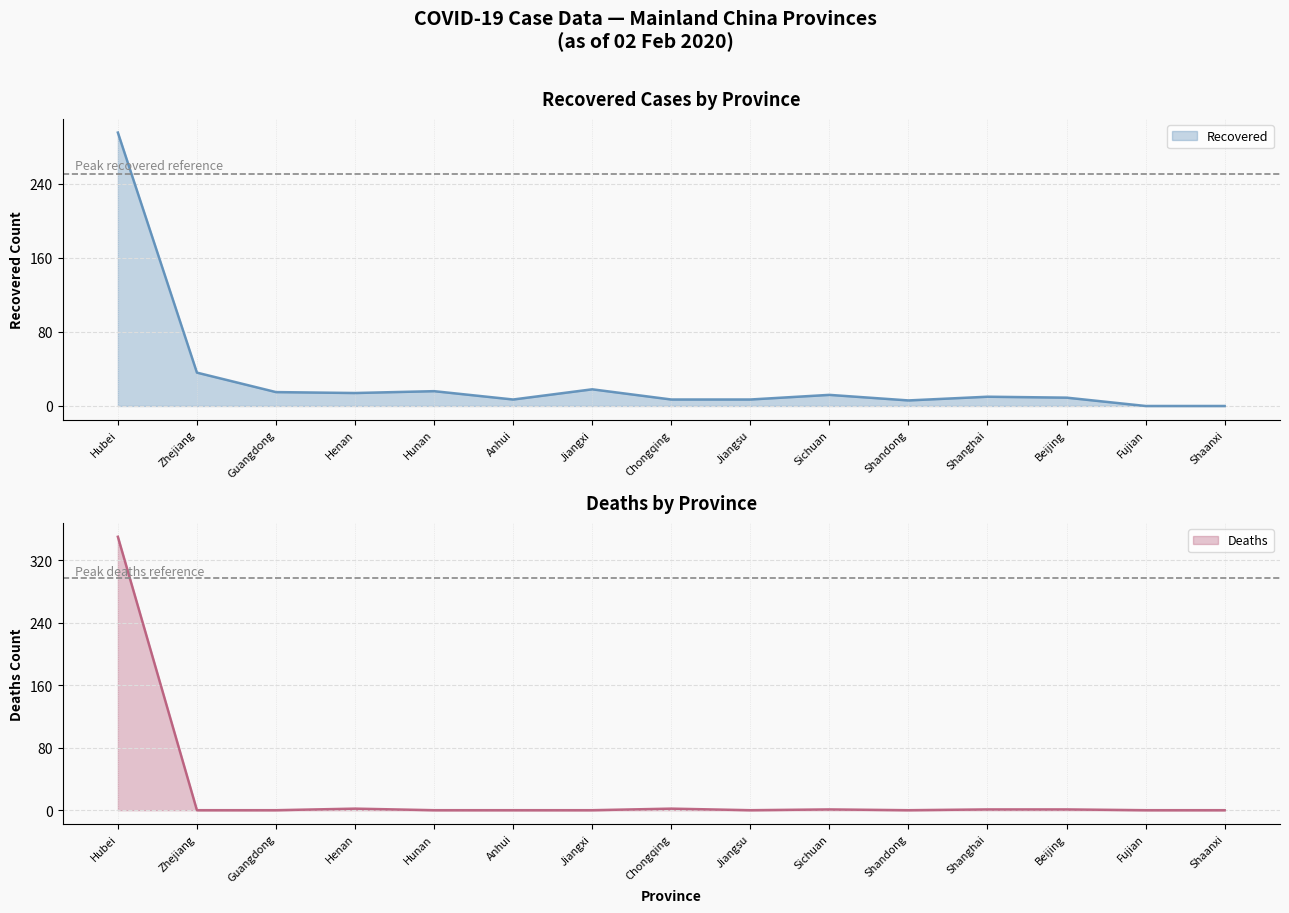

Rank the categories by Deaths value from lowest to highest.

Zhejiang, Guangdong, Hunan, Anhui, Jiangxi, Jiangsu, Shandong, Fujian, Shaanxi, Sichuan, Shanghai, Beijing, Henan, Chongqing, Hubei